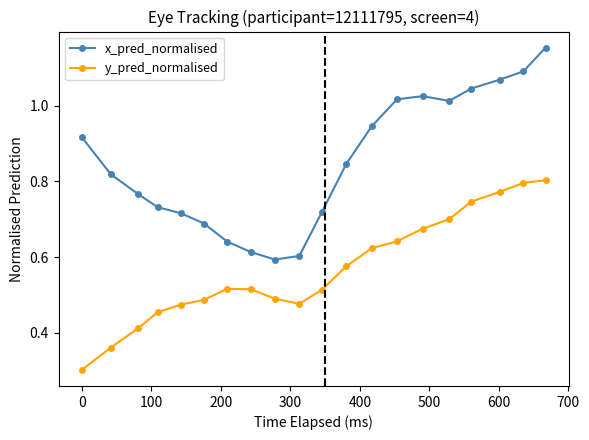

List the series in order of their overall mean, lowest first.

y_pred_normalised, x_pred_normalised